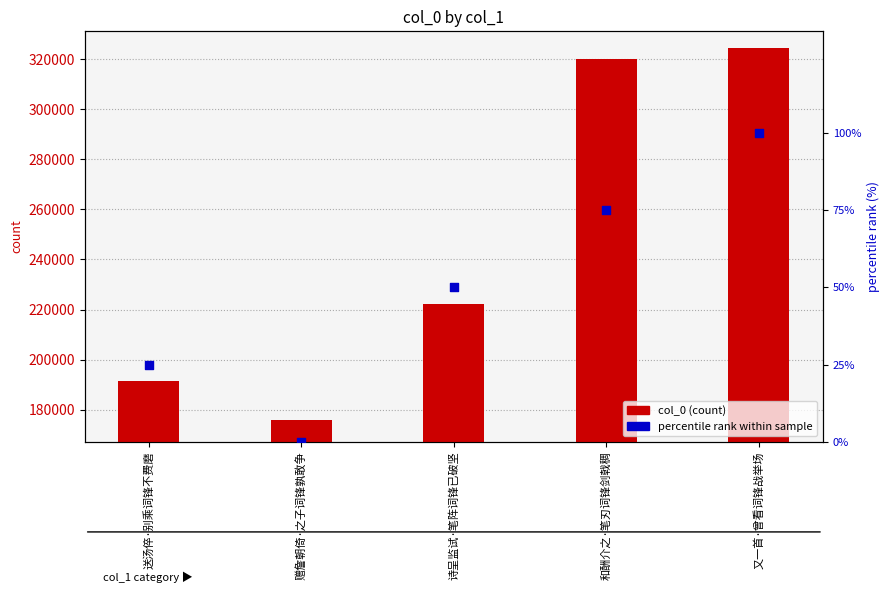

Which series reaches the maximum Y coordinate?

col_0 (count)